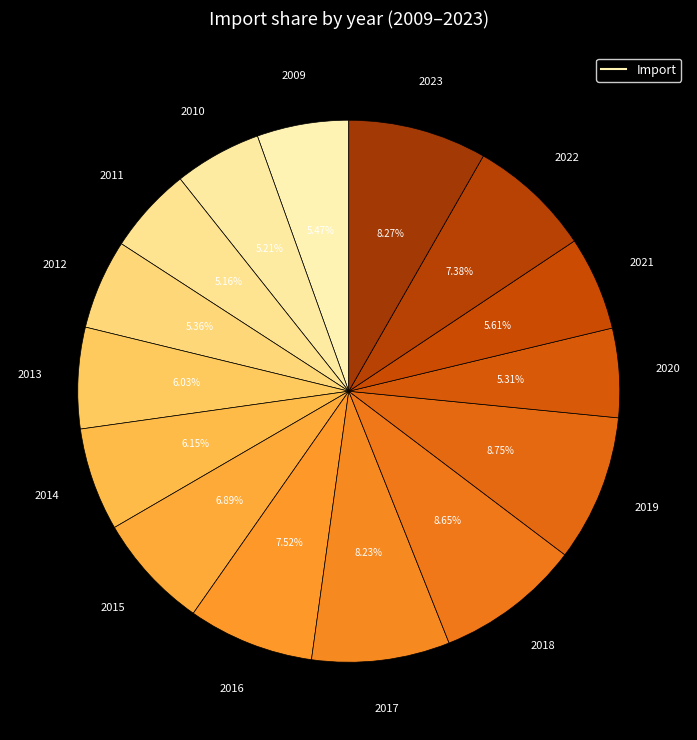

How many slices are in this pie chart?

15